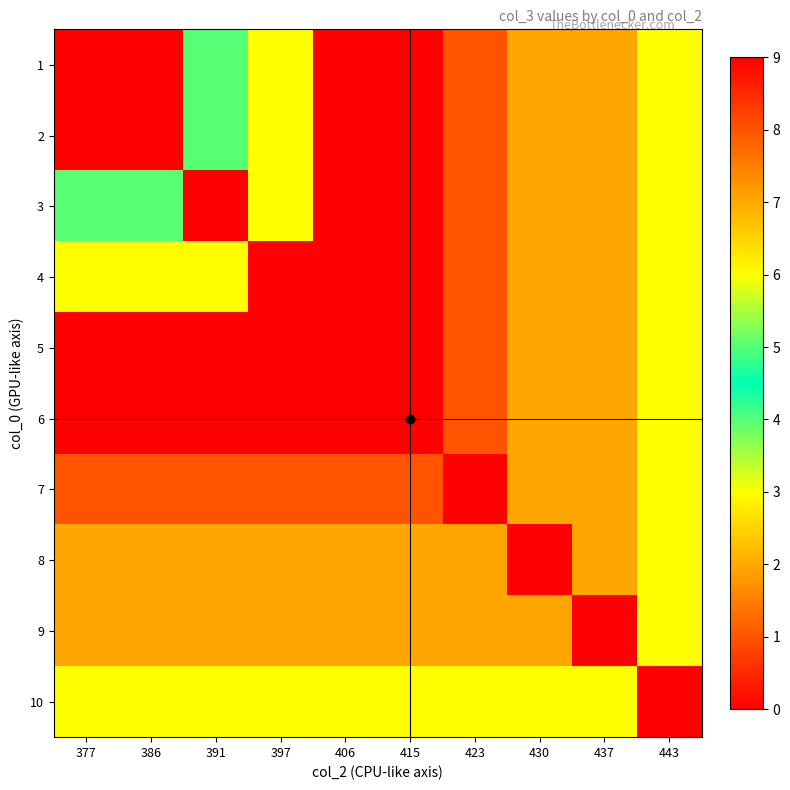

At how many categories does at least one series exceed 0?

10